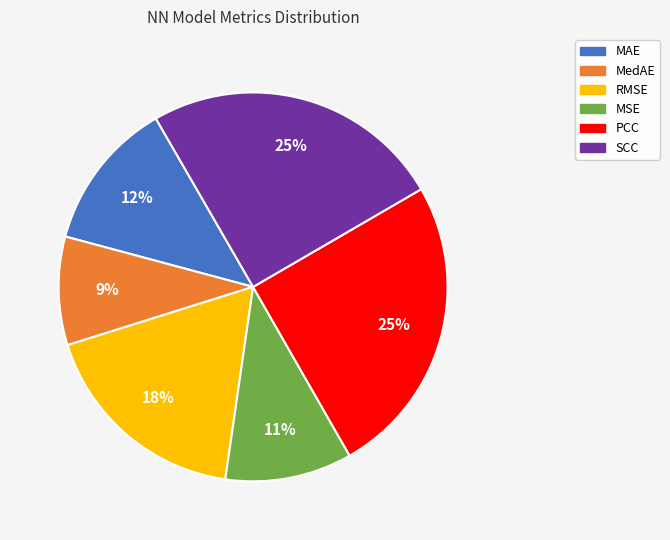

Does MedAE represent more than half of the total?

No